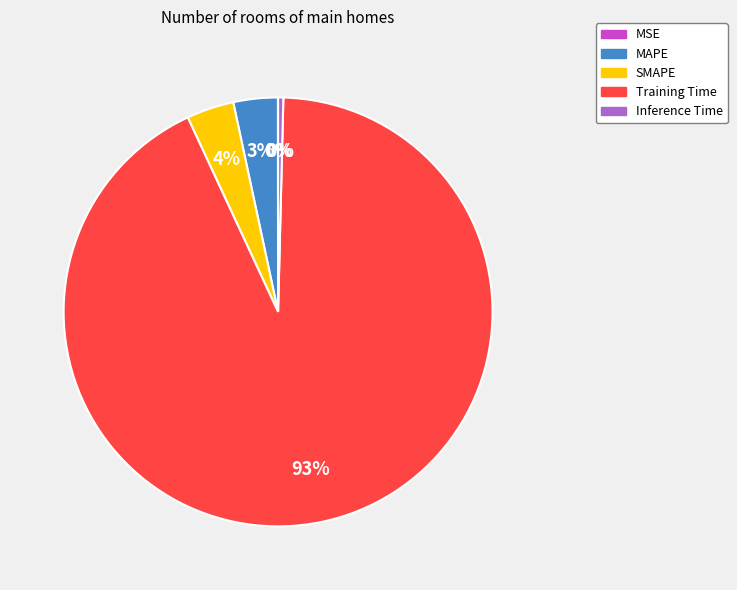

Is it true that MAPE is 13% of the pie?

False